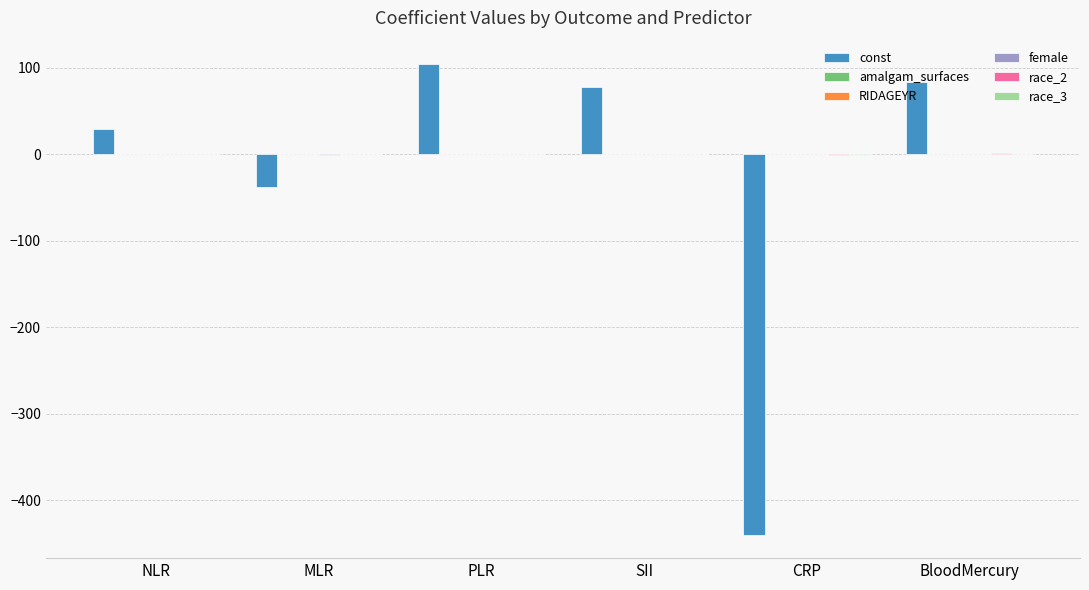

Is it true that const equals 60.8 at PLR?

False